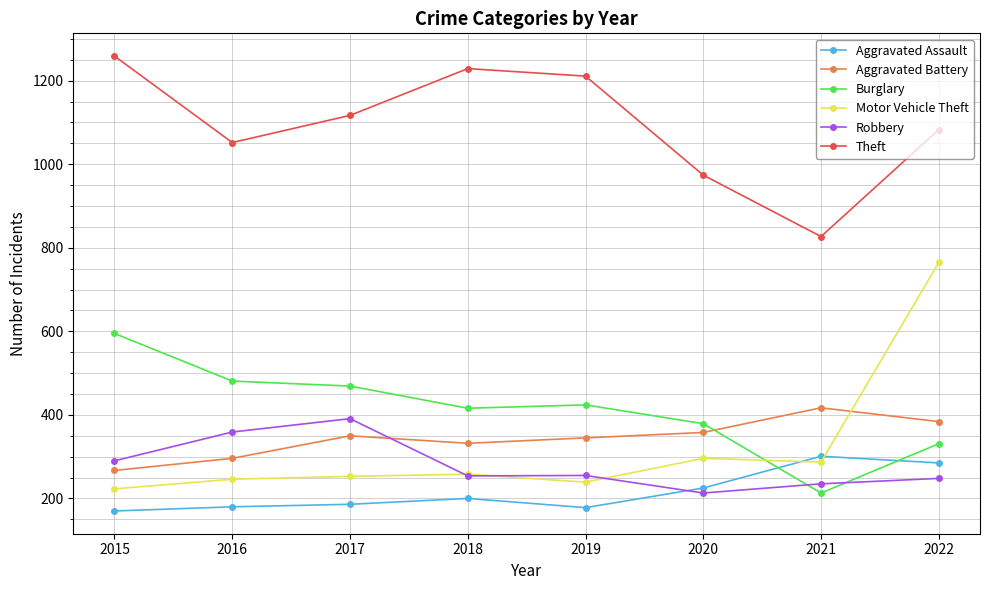

True or false: Robbery and Aggravated Assault cross at least once.

True